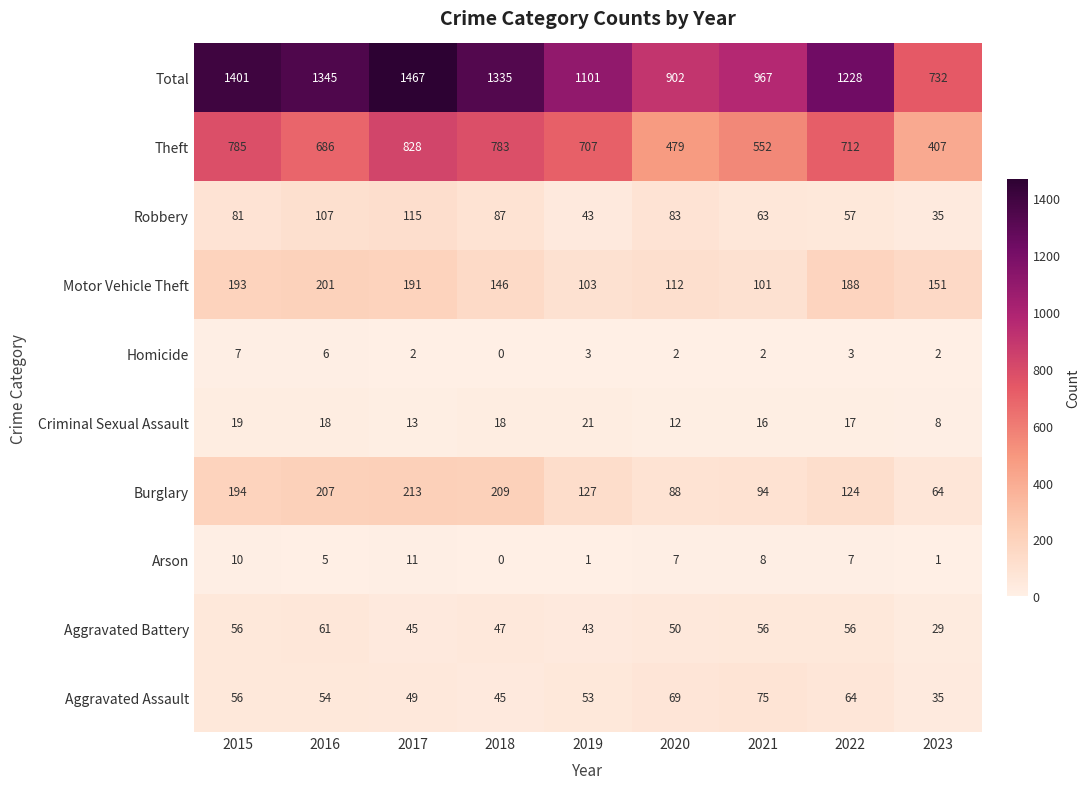

What is the highest value of the Arson series?

11